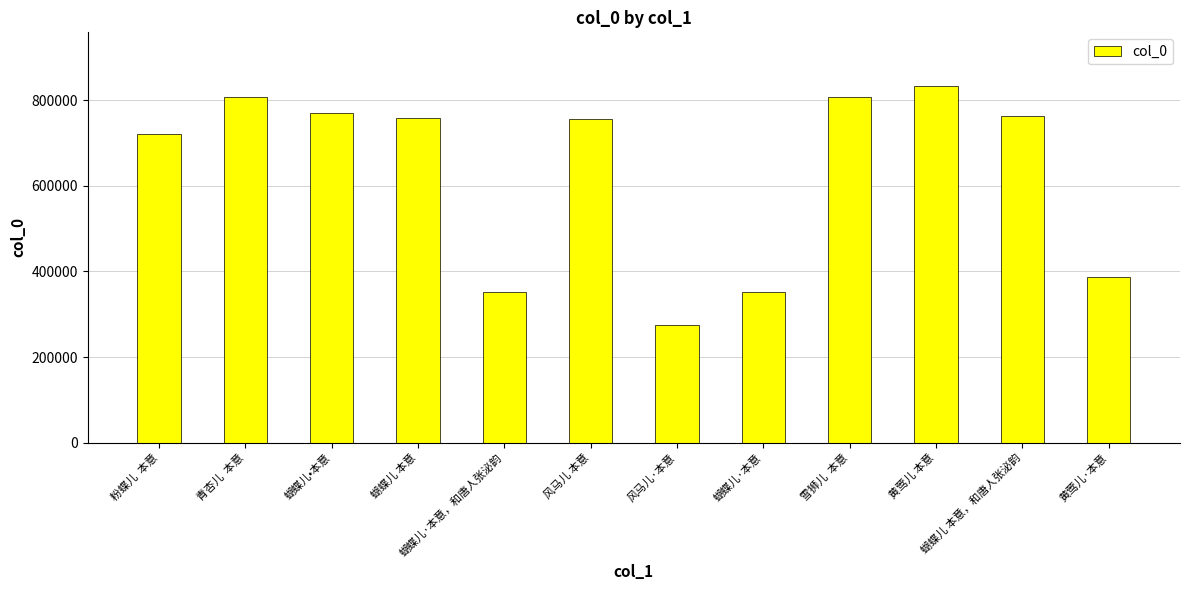

What is the ratio of the value at 蝴蝶儿•本意 to the value at 风马儿 本意?

1.0